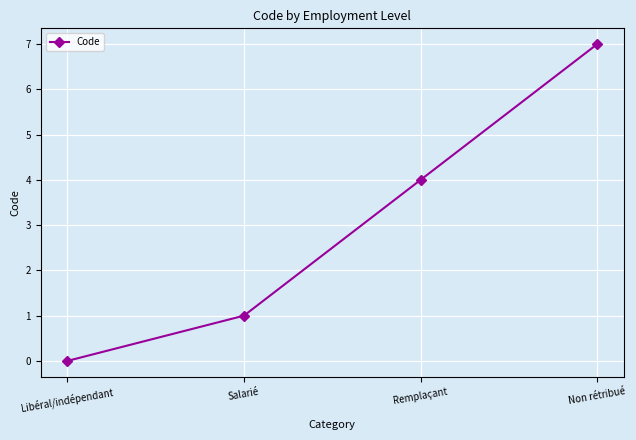

Does the chart have visible grid lines?

Yes